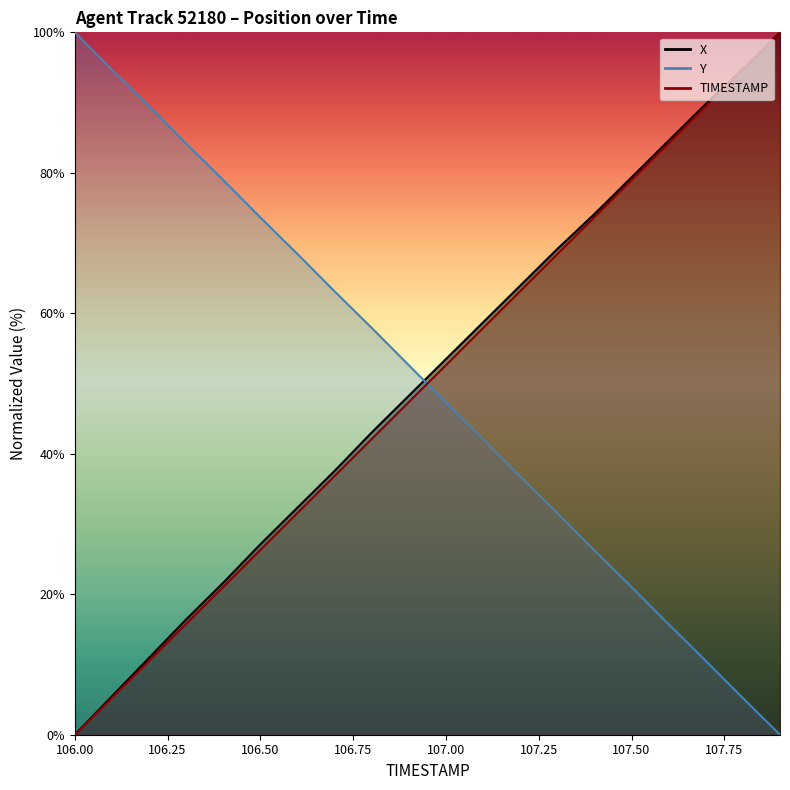

Reading left to right, extract all data points from this chart.

X: 0.0	5.5	10.9	16.4	21.6	27.1	32.3	37.6	43.0	48.3	53.5	58.7	63.9	69.2	74.1	79.4	84.6	89.8	94.8	100.0
Y: 100.0	94.7	89.5	84.2	79.0	73.6	68.4	63.1	57.9	52.6	47.3	42.1	36.8	31.6	26.3	21.0	15.7	10.5	5.2	0.0
TIMESTAMP: 0.0	5.3	10.5	15.8	21.1	26.3	31.6	36.8	42.1	47.4	52.6	57.9	63.2	68.4	73.7	78.9	84.2	89.5	94.7	100.0